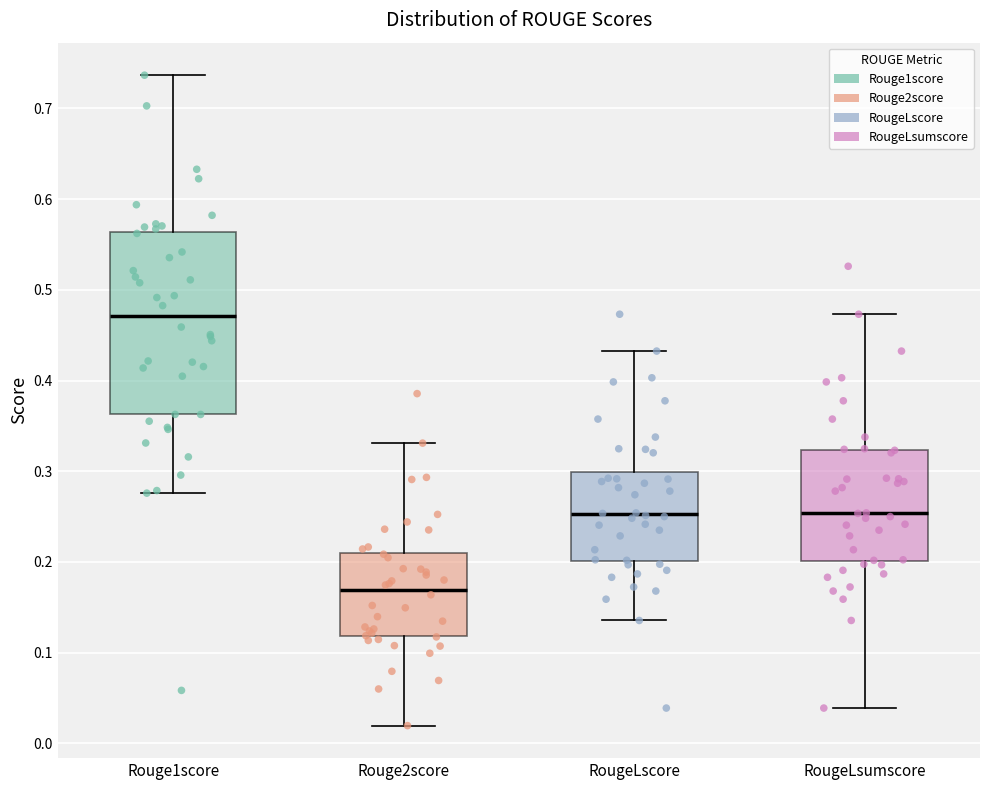

Comparing the boxes themselves (not the whiskers), which one is the tallest?

Rouge1score